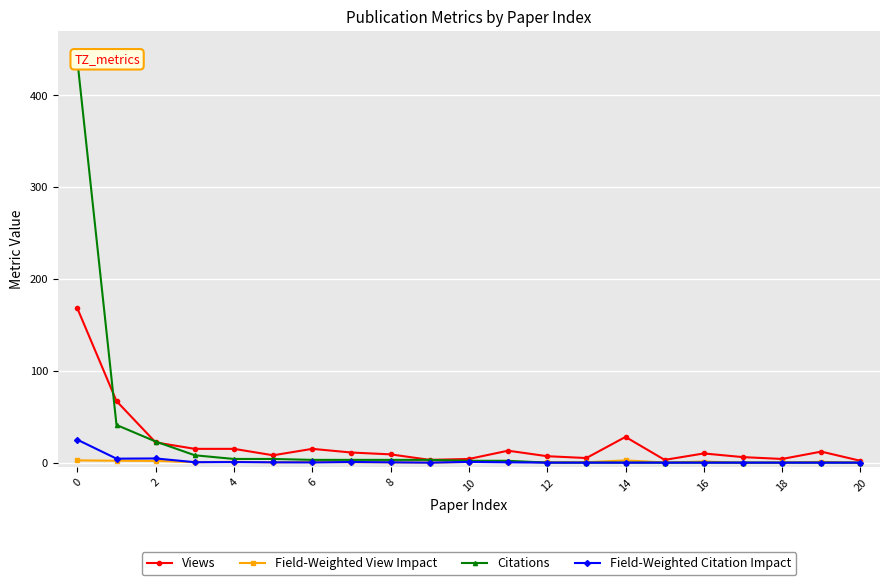

True or false: Field-Weighted View Impact has more than 0 points higher than both neighbors.

True